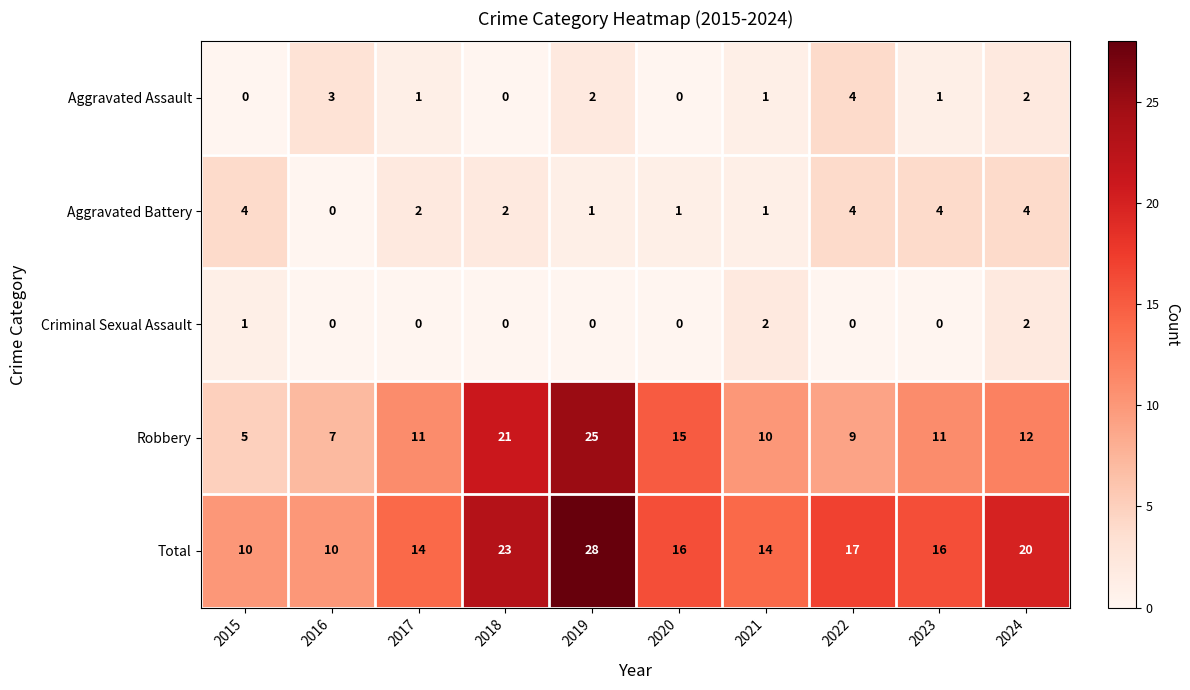

True or false: Criminal Sexual Assault has a value of 1 at 2021.

False